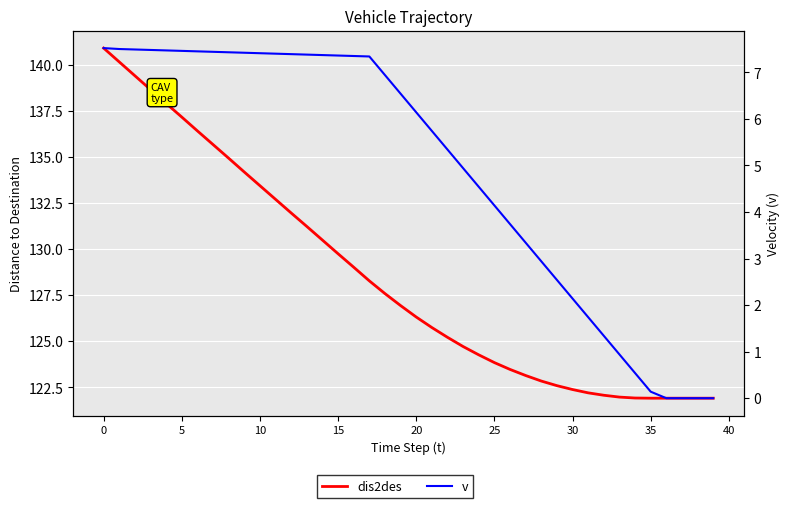

What is the average value of the dis2des series?

128.5